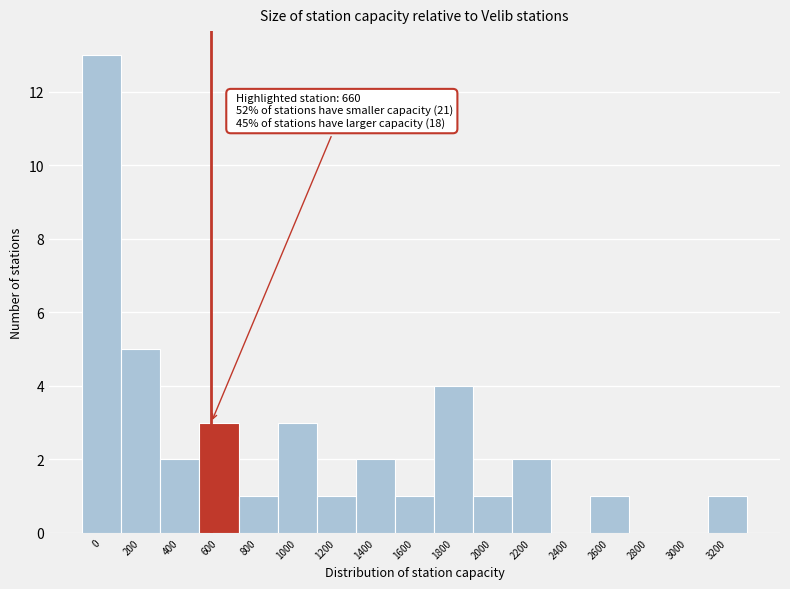

Reading left to right, list all the values displayed in this chart.

0=13	200=5	400=2	600=3	800=1	1000=3	1200=1	1400=2	1600=1	1800=4	2000=1	2200=2	2400=0	2600=1	2800=0	3000=0	3200=1